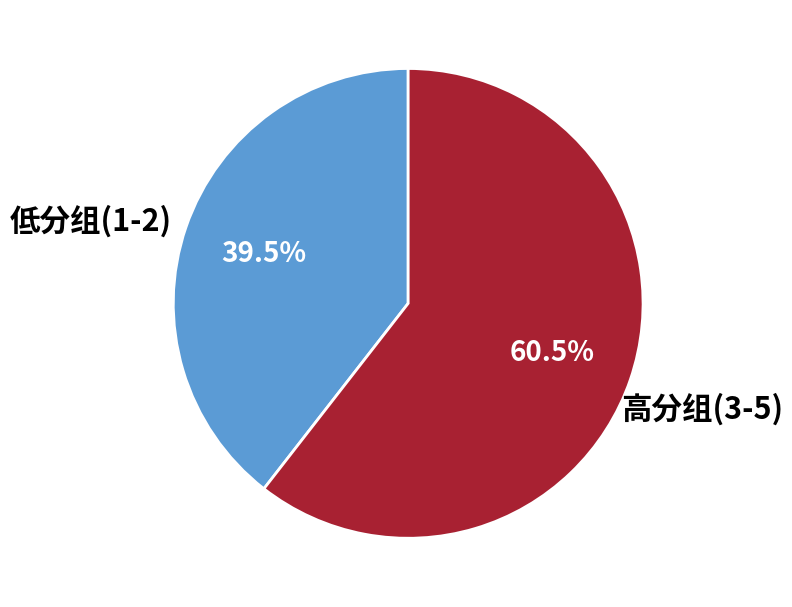

Is there a majority slice in this chart?

Yes